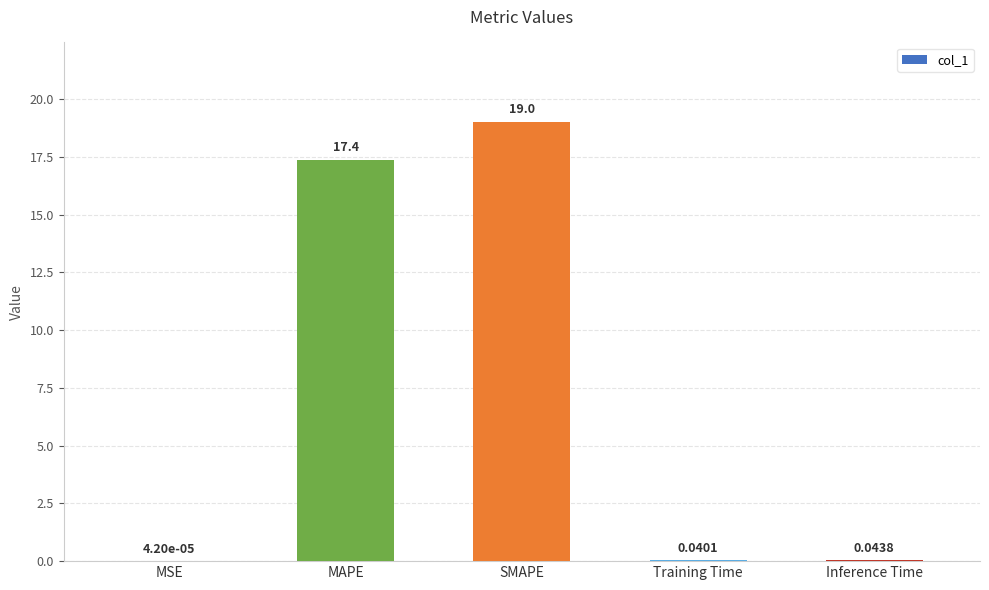

Which has a higher value, Inference Time or MAPE?

MAPE